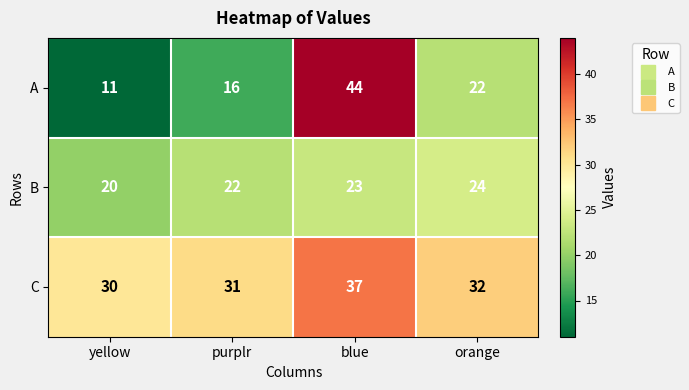

What is the minimum value shown in the chart?

11